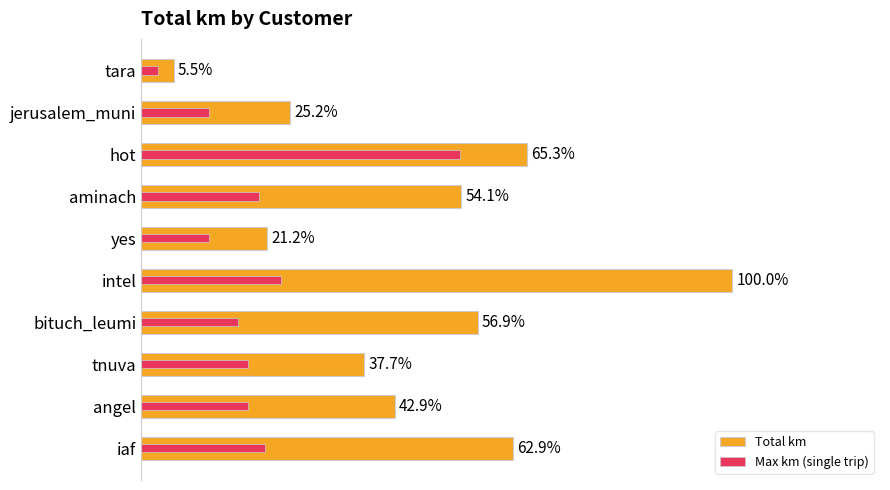

How many bars are there in each group?

2